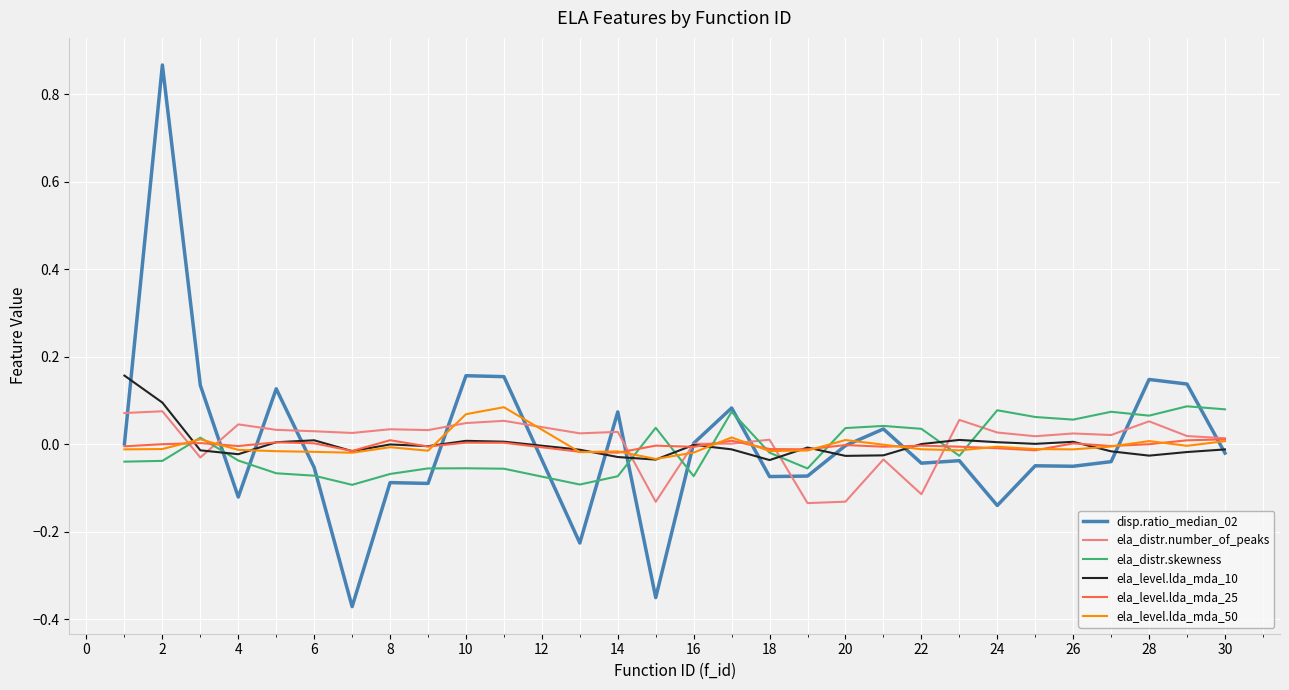

What is the difference between the maximum and minimum values in the disp.ratio_median_02 series?

1.2